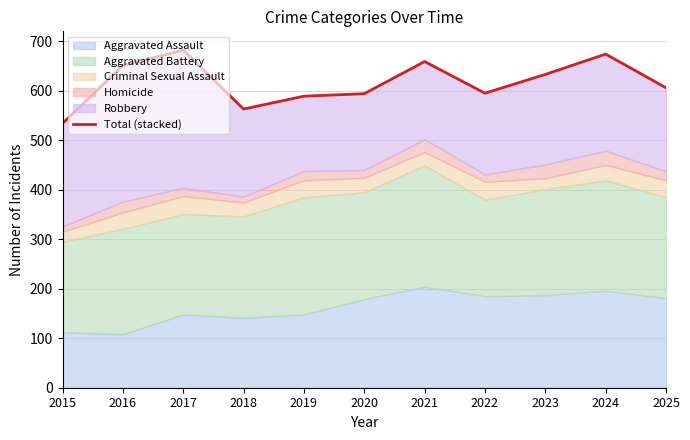

What is the sum of all values?

6780